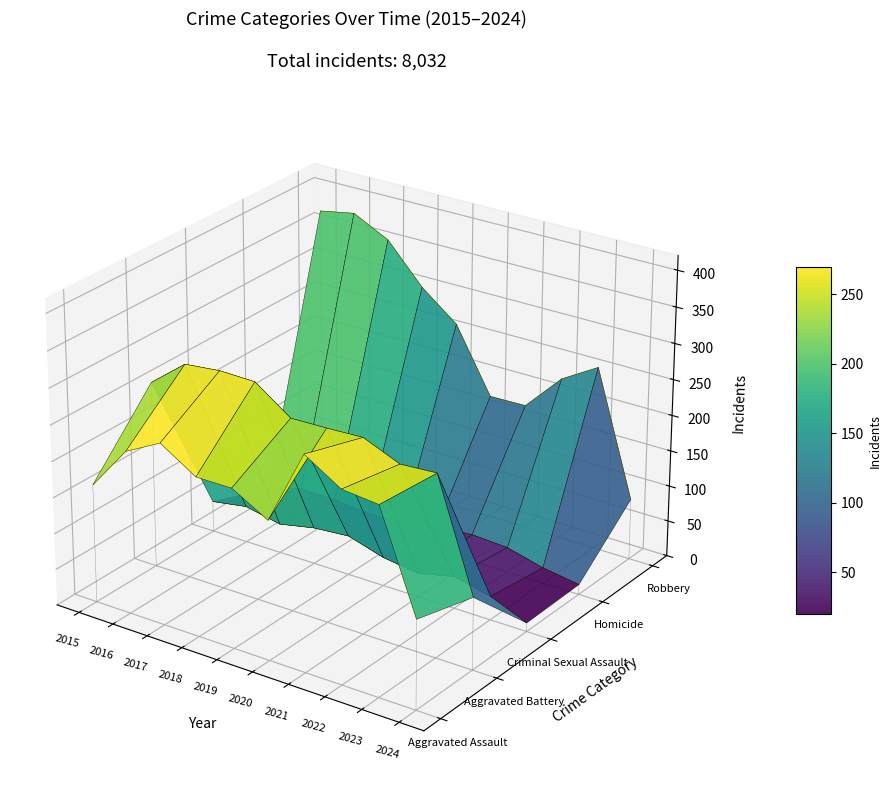

True or false: Homicide and Robbery cross at least once.

False